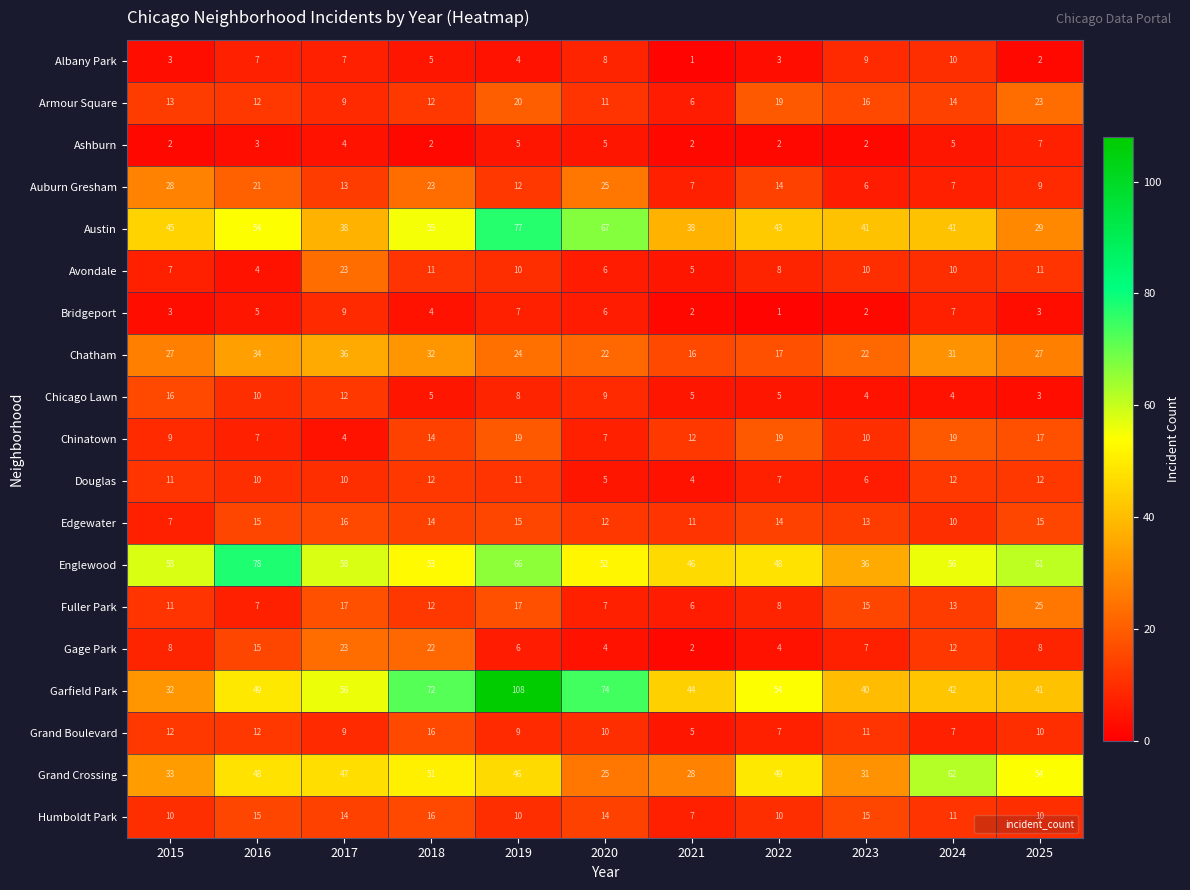

Which category has the lowest value in the Austin series?

2025